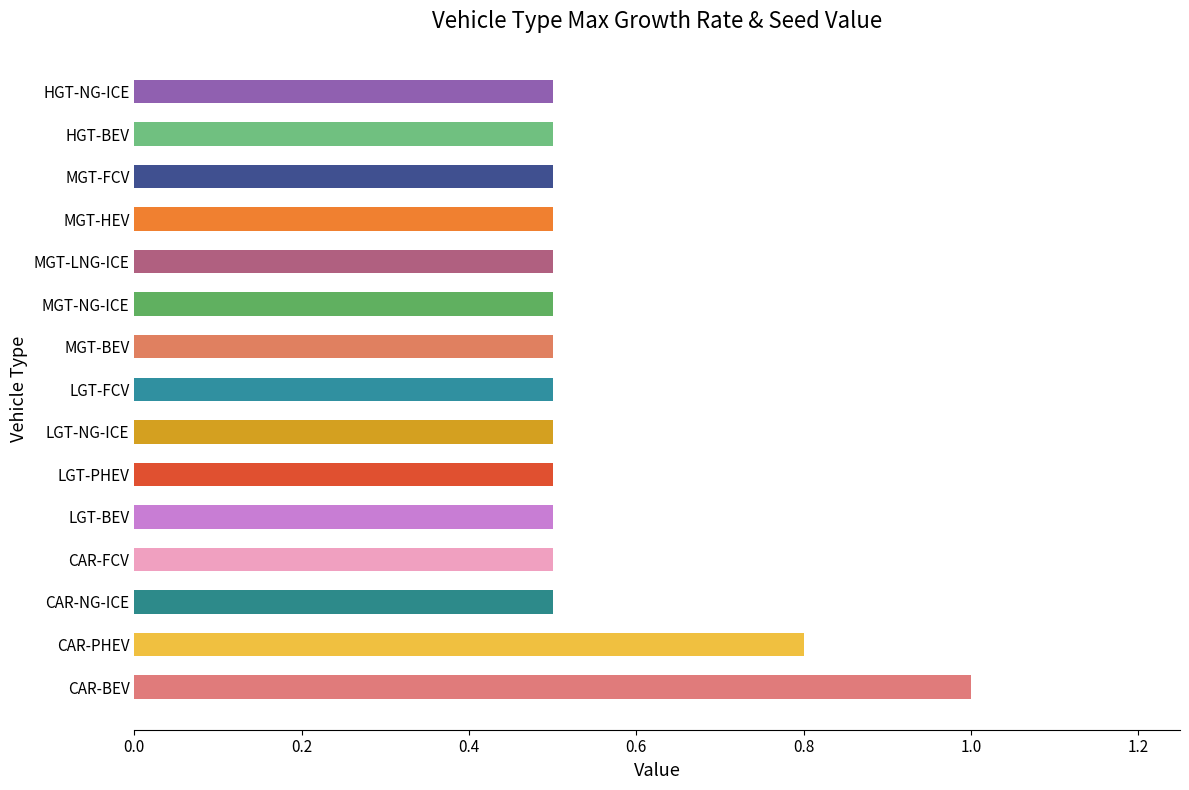

The chart shows a value of 1.0 at CAR-BEV. True or false?

True